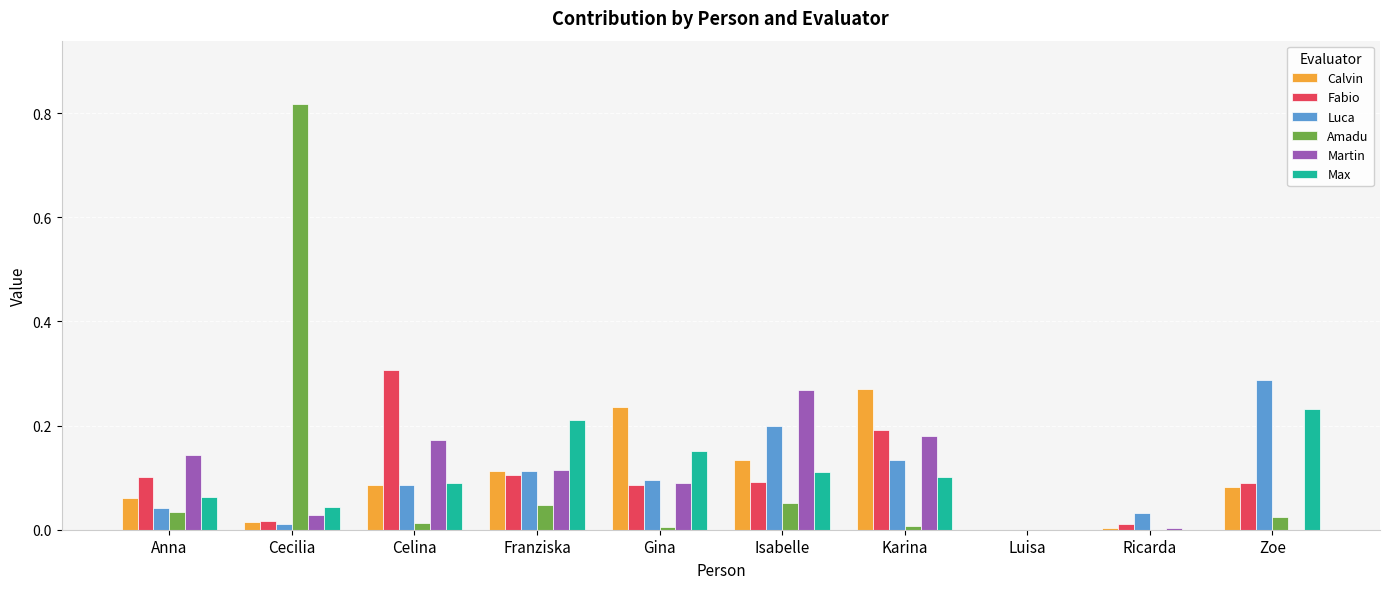

What is the sum of all Max values?

1.0